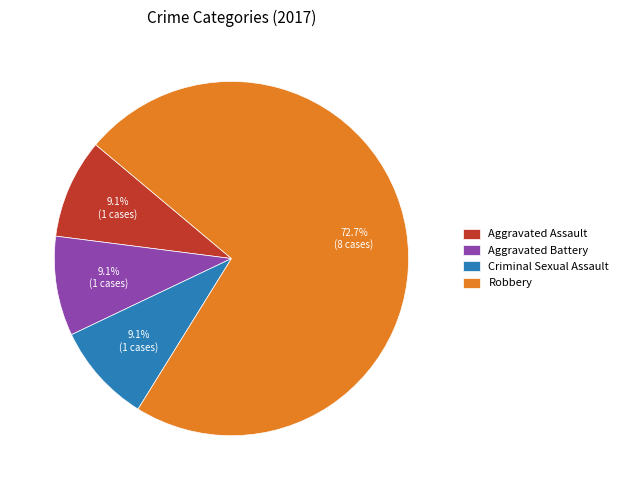

True or false: Criminal Sexual Assault accounts for 9% of the total.

True